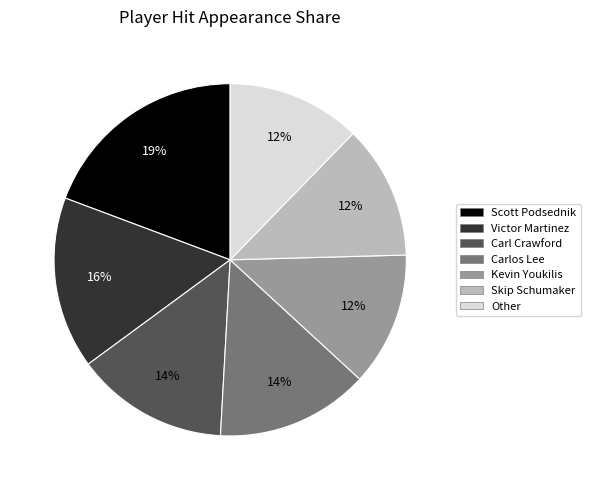

Which category has the biggest portion of the pie?

Scott Podsednik